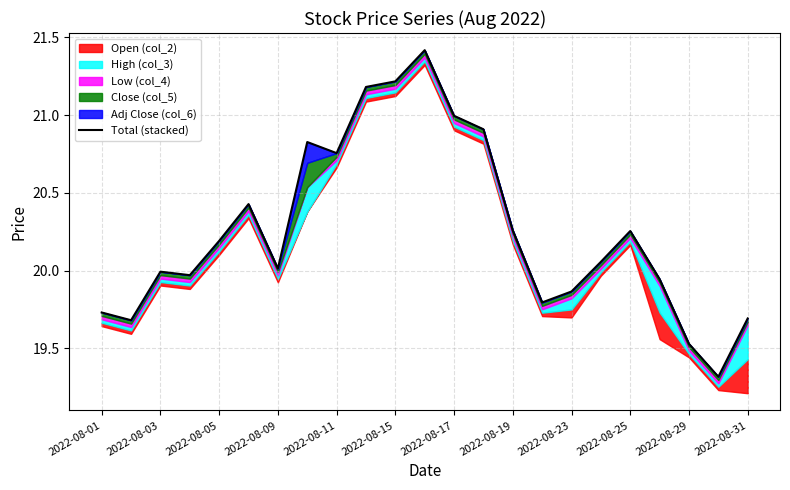

The value of Total (stacked) at 2022-08-17 is 28.6. True or false?

False